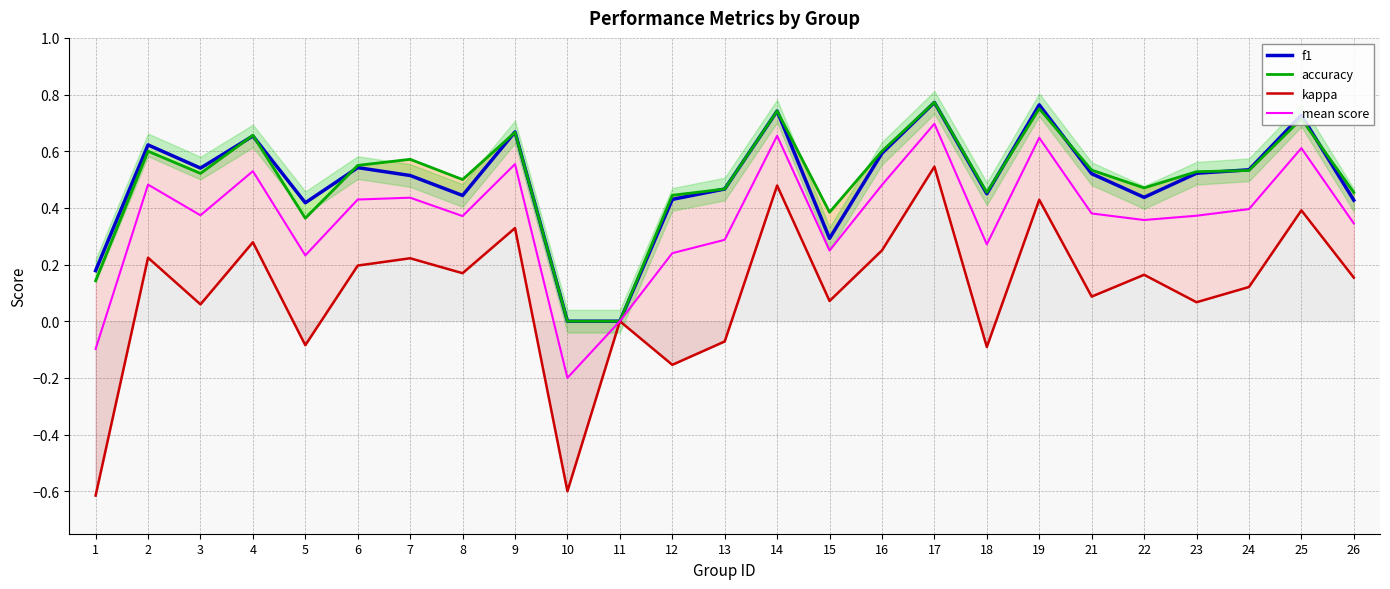

What is the total value across all series at 2?

1.9